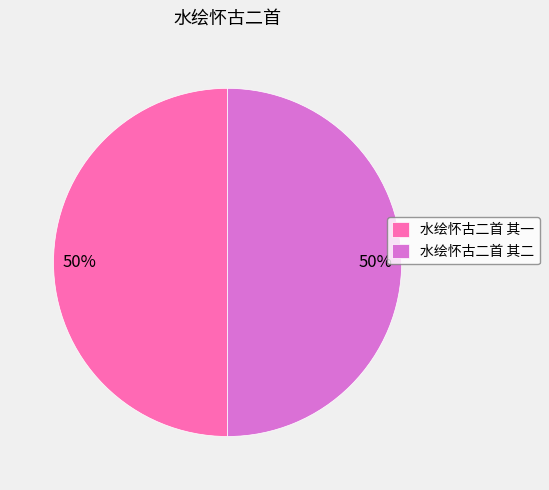

How many segments does this pie chart have?

2